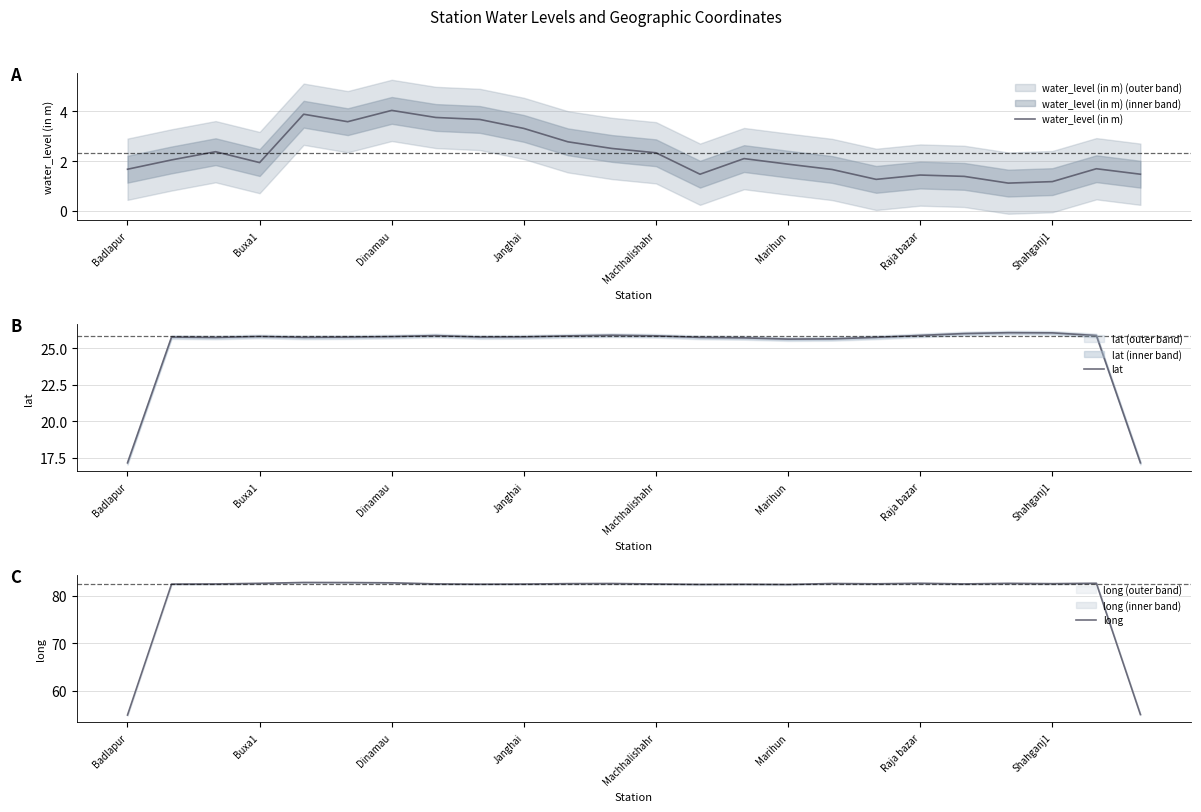

True or false: lat and water_level (in m) intersect in this chart.

False